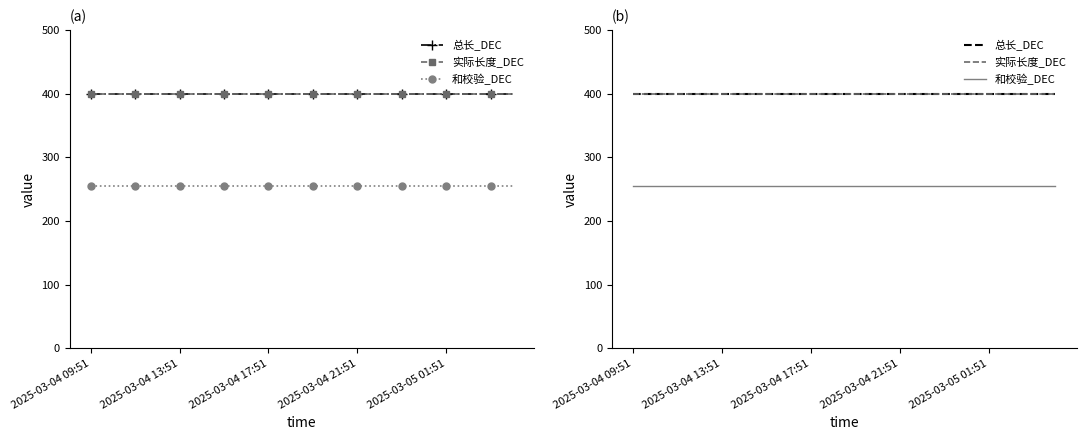

What is the sum of the 总长_DEC values at 18 and 8?

800